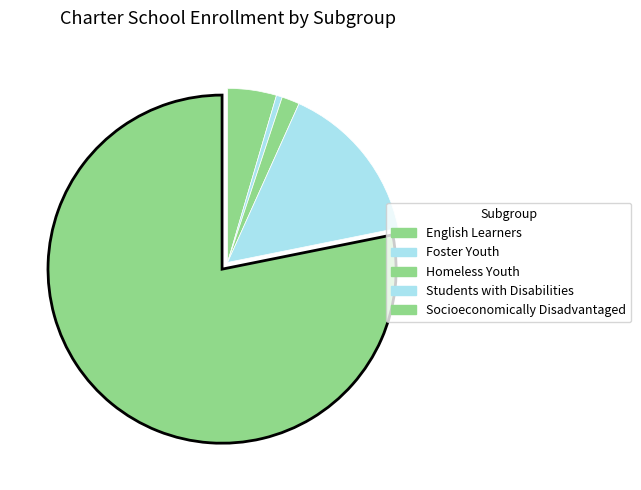

Which category has the biggest portion of the pie?

Socioeconomically Disadvantaged